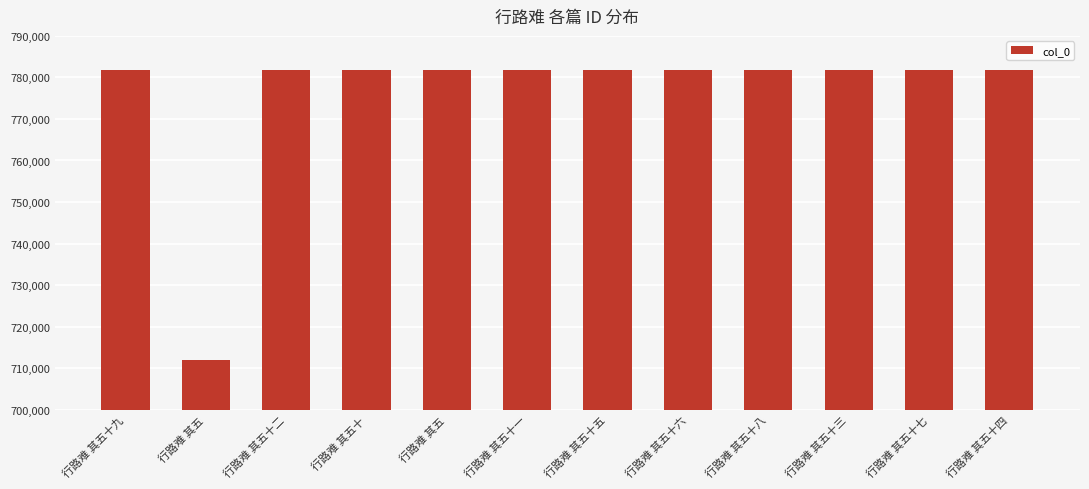

What is the difference between the maximum and minimum values?

69703